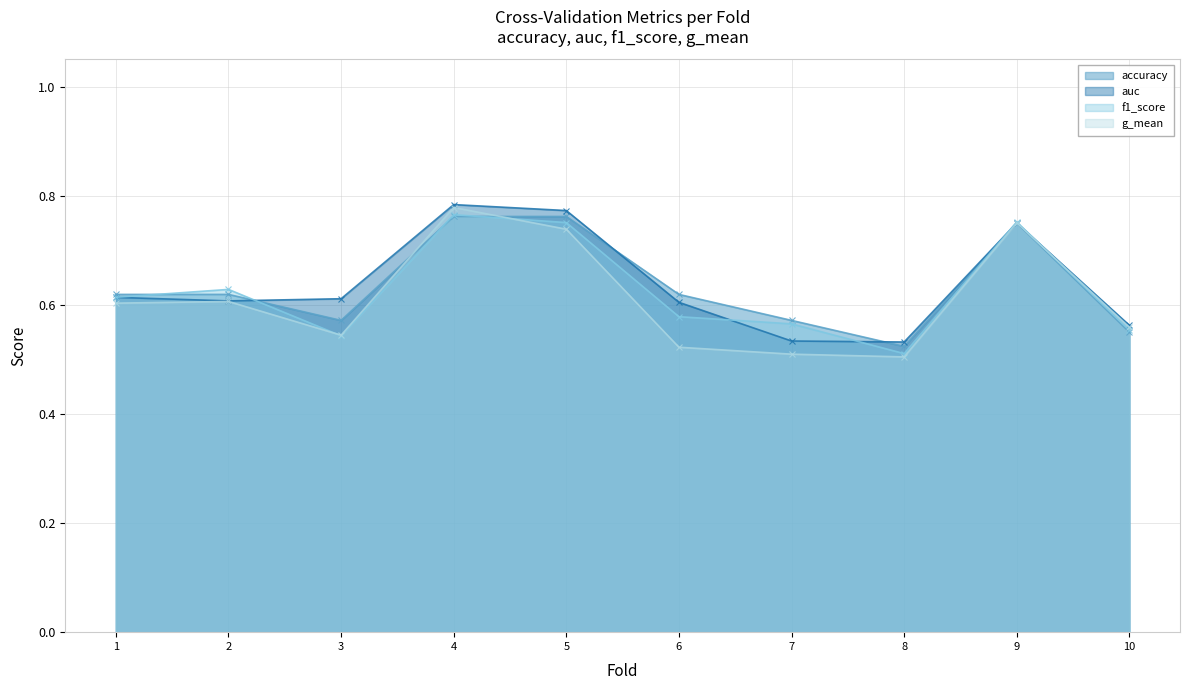

Is it true that accuracy equals 0.8 at 9?

True